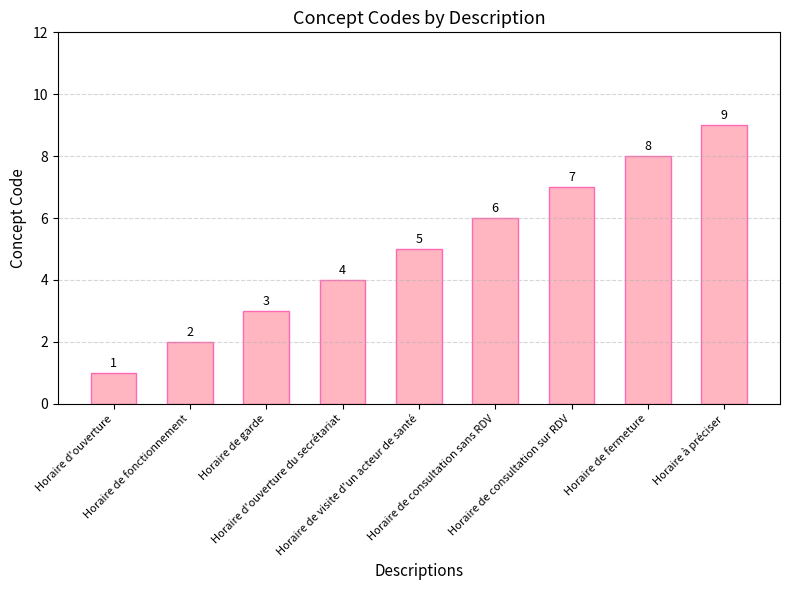

What is the sum of all values?

45